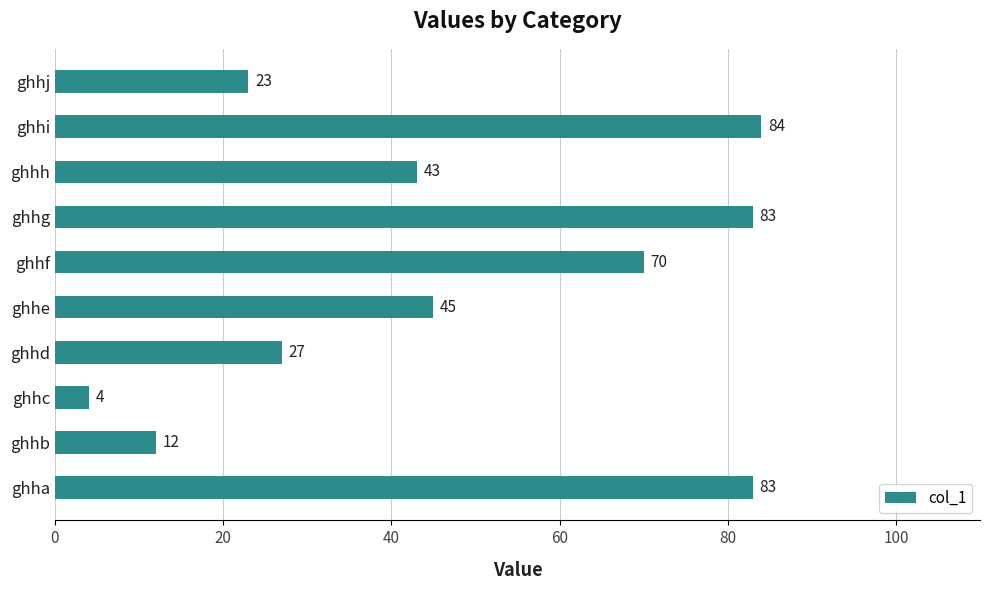

Is it true that the value at ghhj is 23?

True